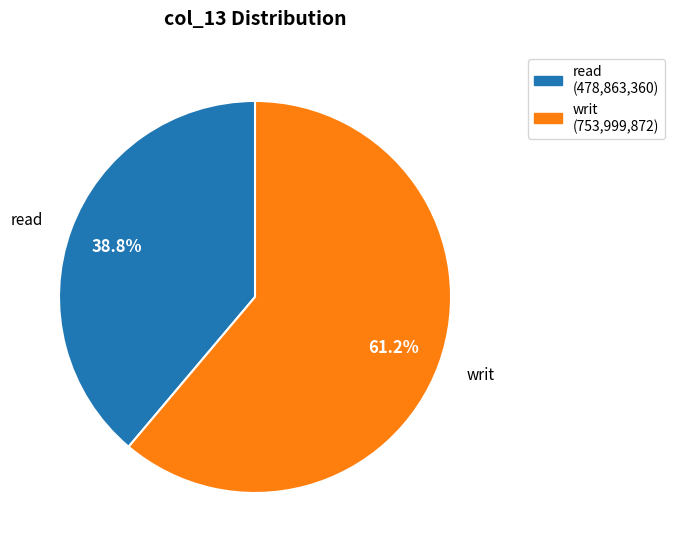

To the nearest percent, what is the difference between the largest and smallest slice percentages?

22%